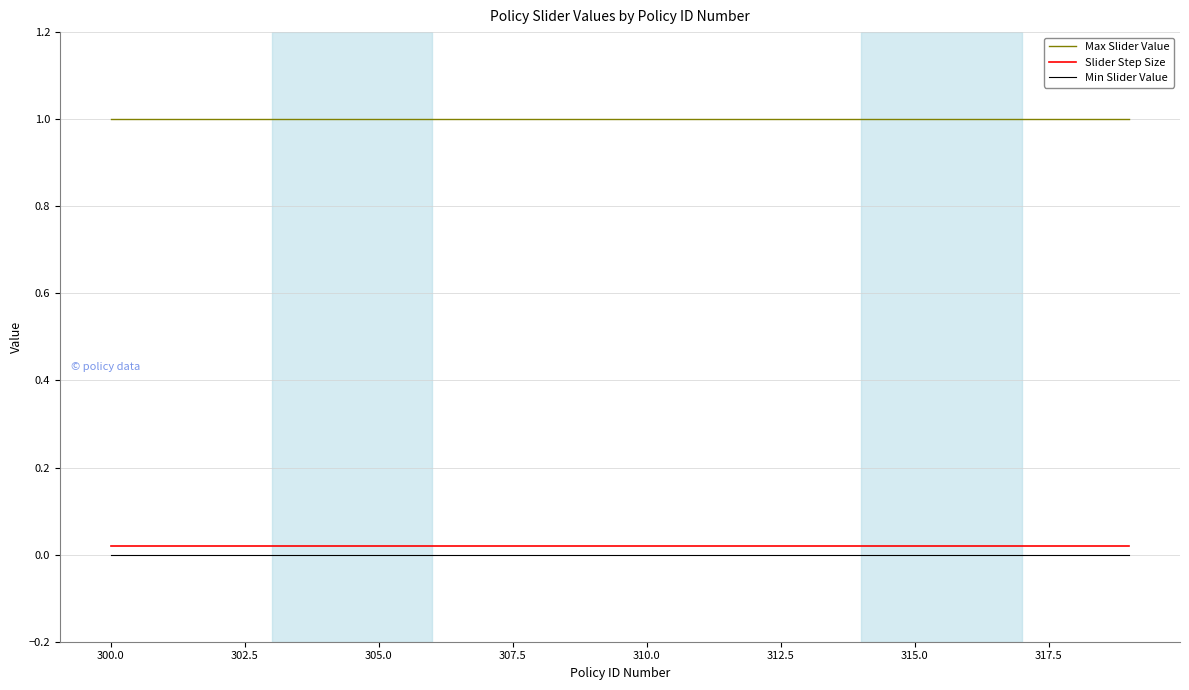

What are all the series names shown in the legend?

Max Slider Value, Slider Step Size, Min Slider Value